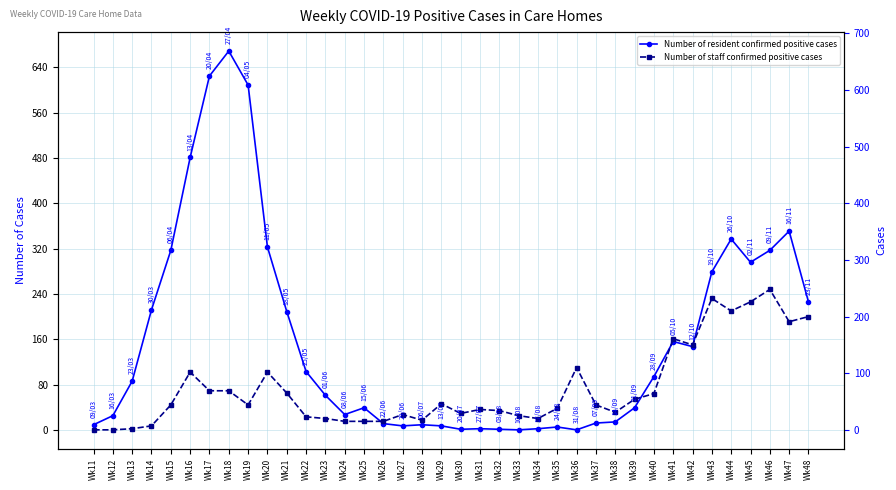

How many positive values does the Number of resident confirmed positive cases series have?

36